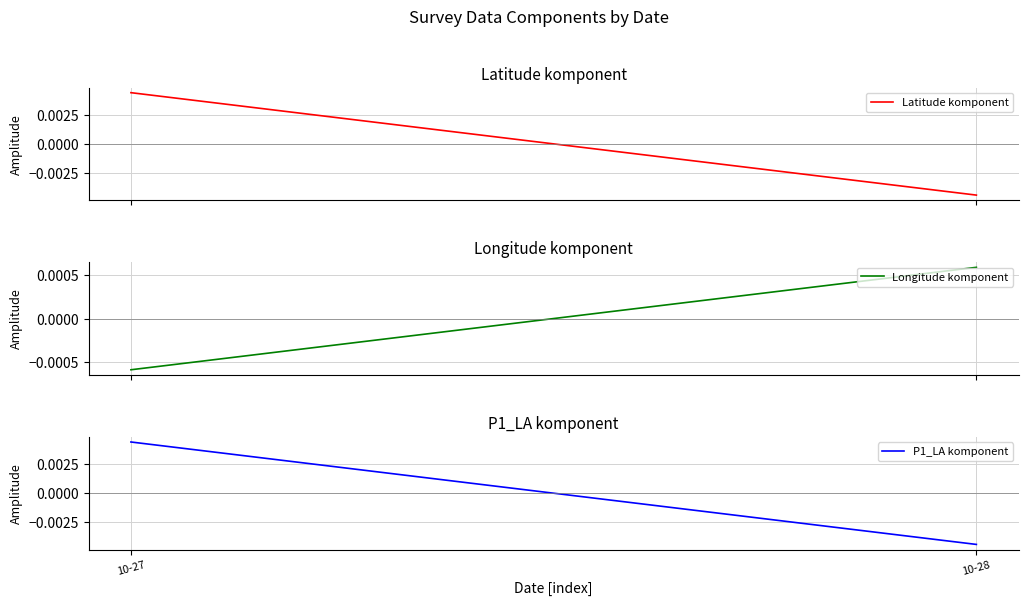

At which category is the sum across all series the highest?

10-27